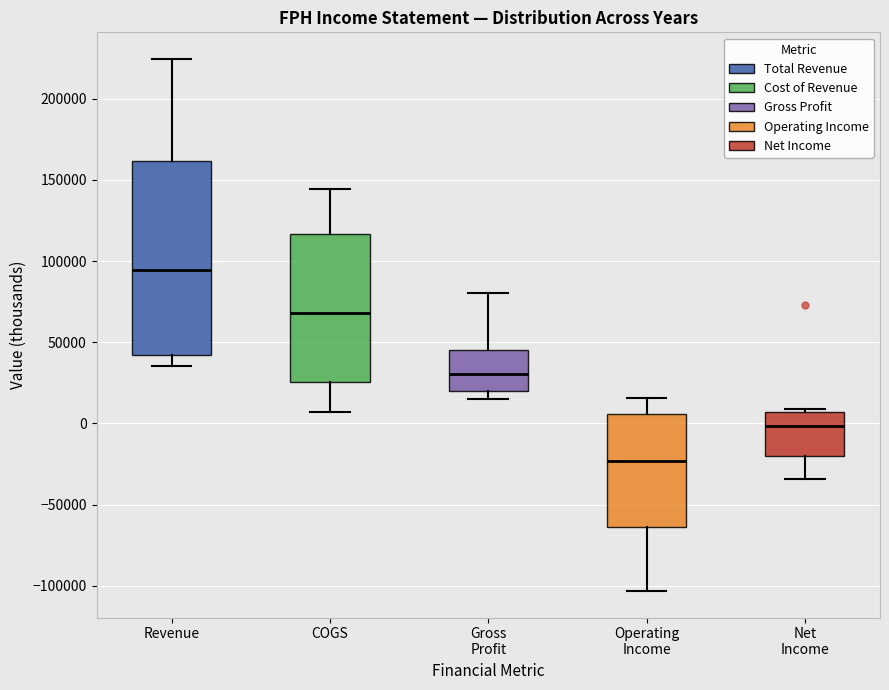

Reading left to right, transcribe this box plot: for each box, give where its median line is, the range the box spans, and where its two whiskers end, as read against the y-axis. The values are not printed on the chart, so give them approximately, as read against the axis.

Revenue: median 95000, box 40000 to 160000, whiskers 35000 to 225000
COGS: median 70000, box 25000 to 115000, whiskers 5000 to 145000
Gross Profit: median 30000, box 20000 to 45000, whiskers 15000 to 80000
Operating Income: median -25000, box -65000 to 5000, whiskers -105000 to 15000
Net Income: median 0, box -20000 to 5000, whiskers -35000 to 10000